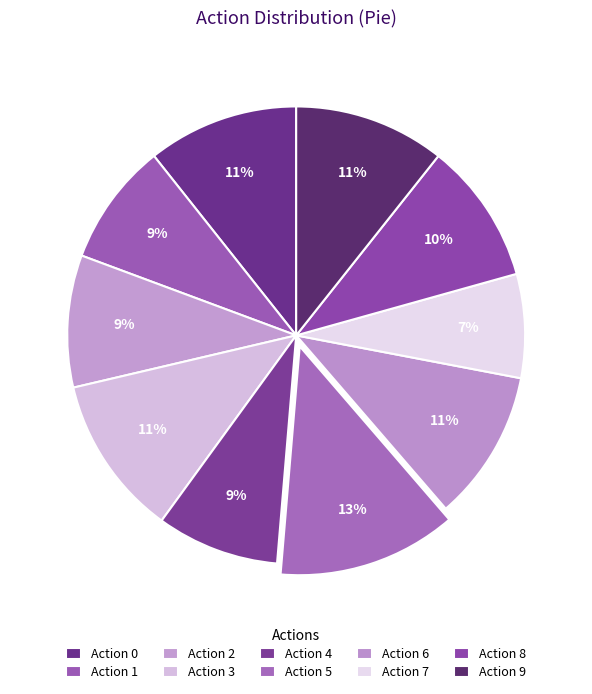

How many slices are in this pie chart?

10